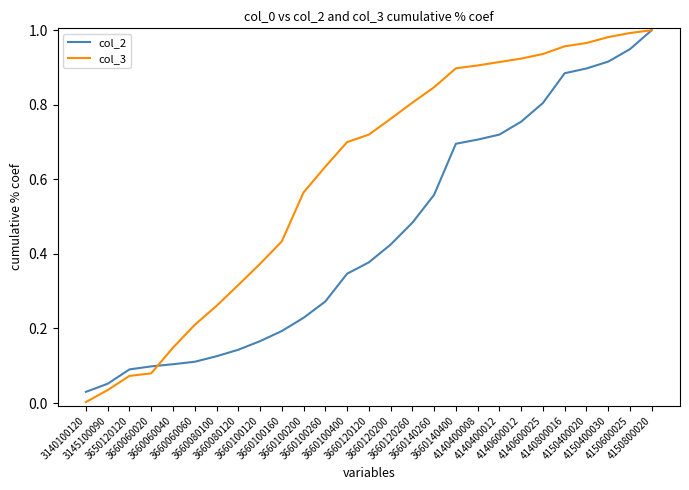

At how many categories does at least one series exceed 0?

27